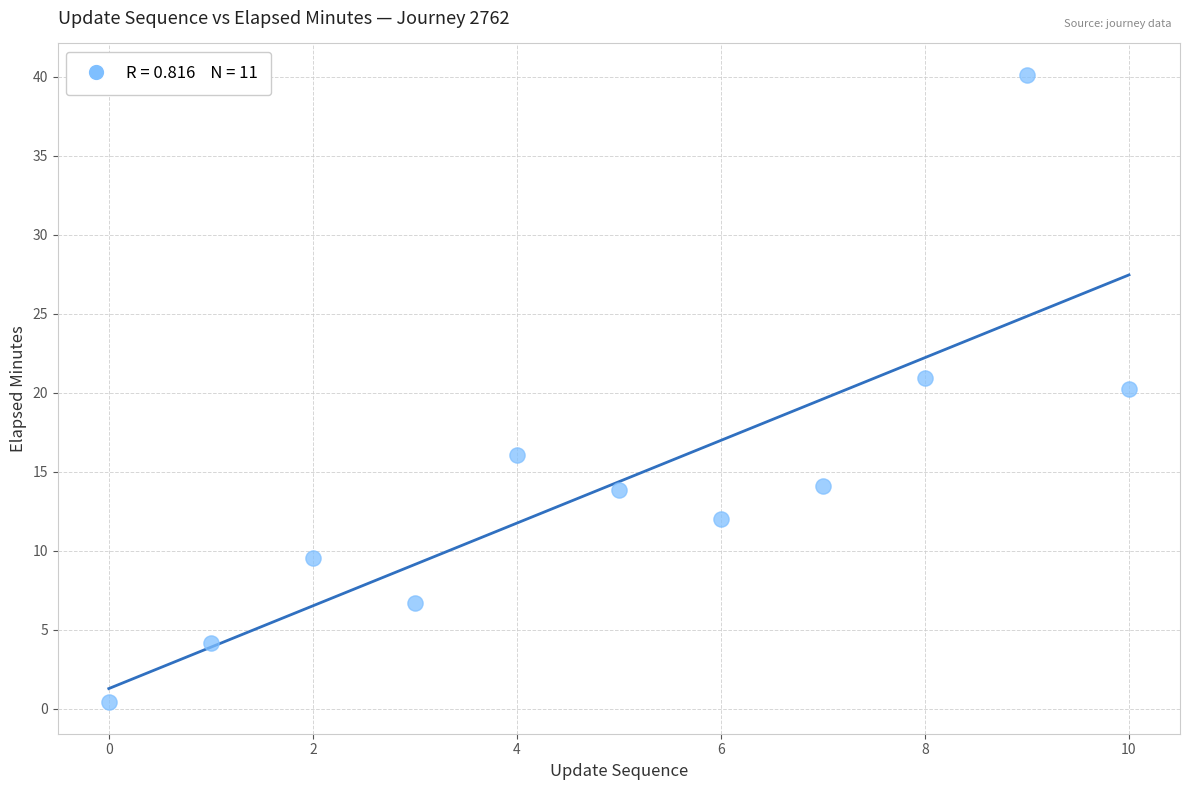

What is the range of Y values (max minus min)?

39.7